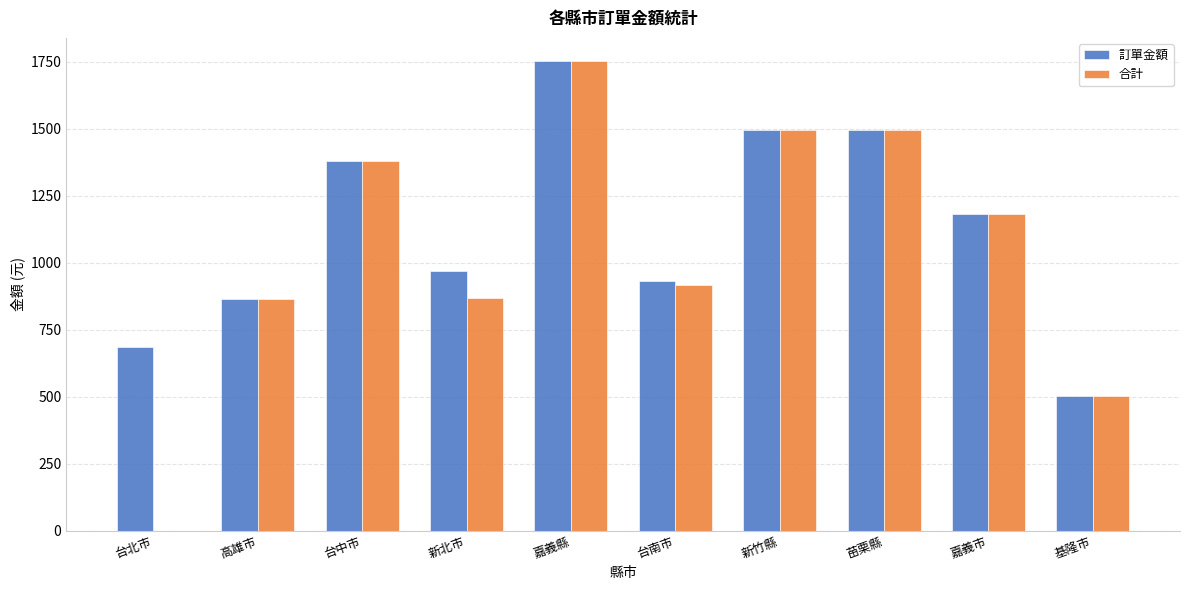

What is the highest value of the 合計 series?

1752